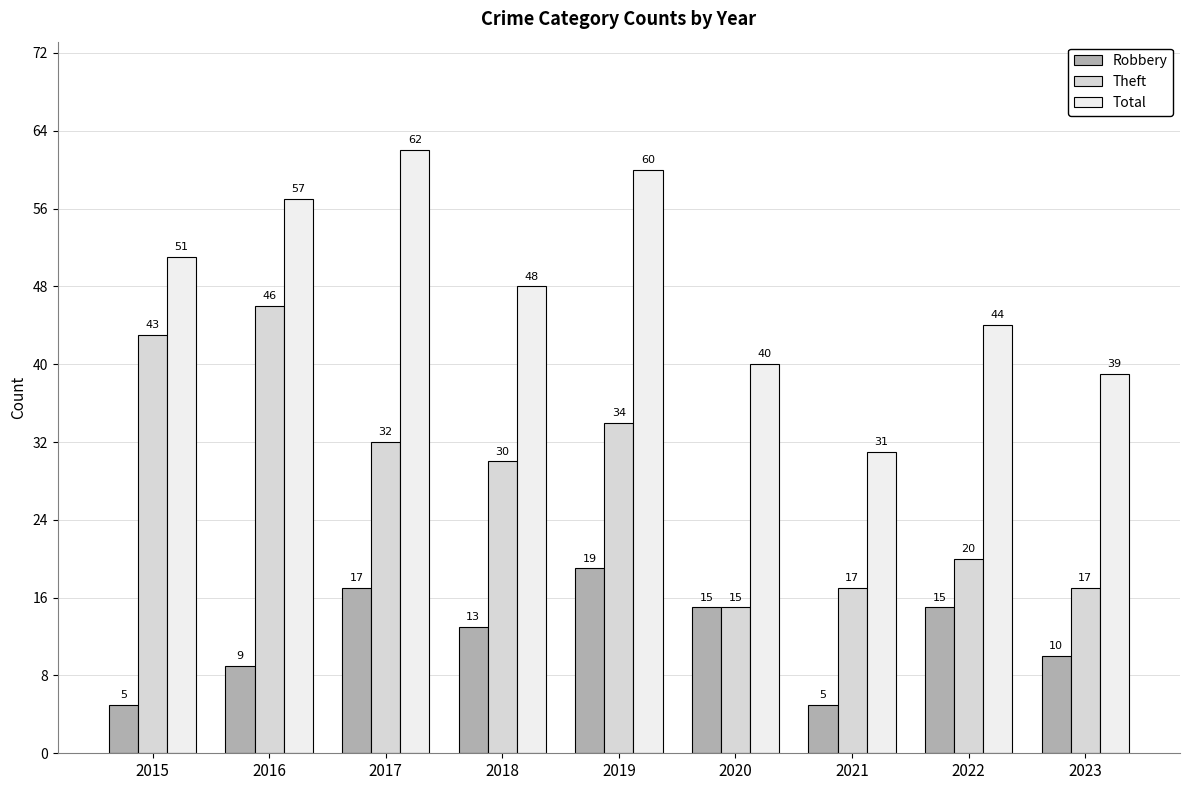

Where does the Robbery series first go above 13?

2017